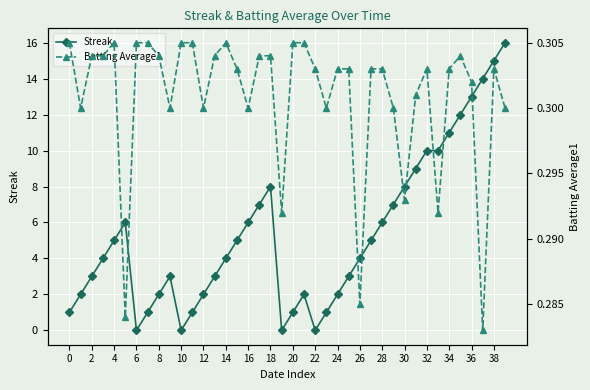

How many lines are shown in the chart?

2